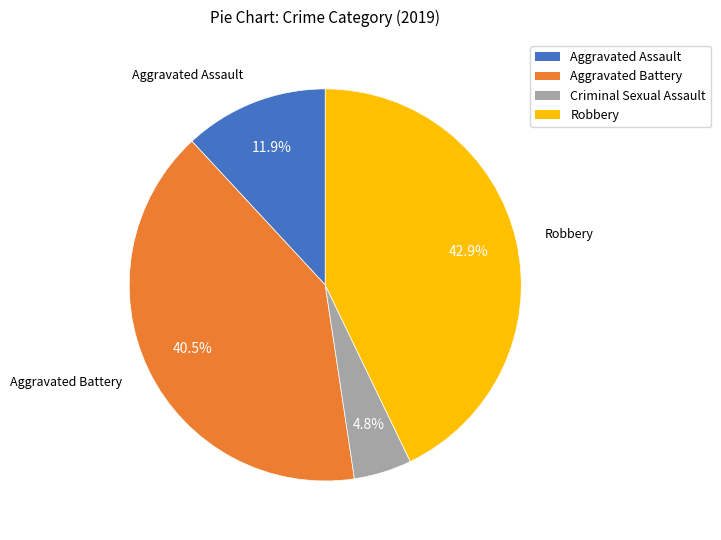

To the nearest percent, what is the combined percentage of Aggravated Assault and Robbery?

55%